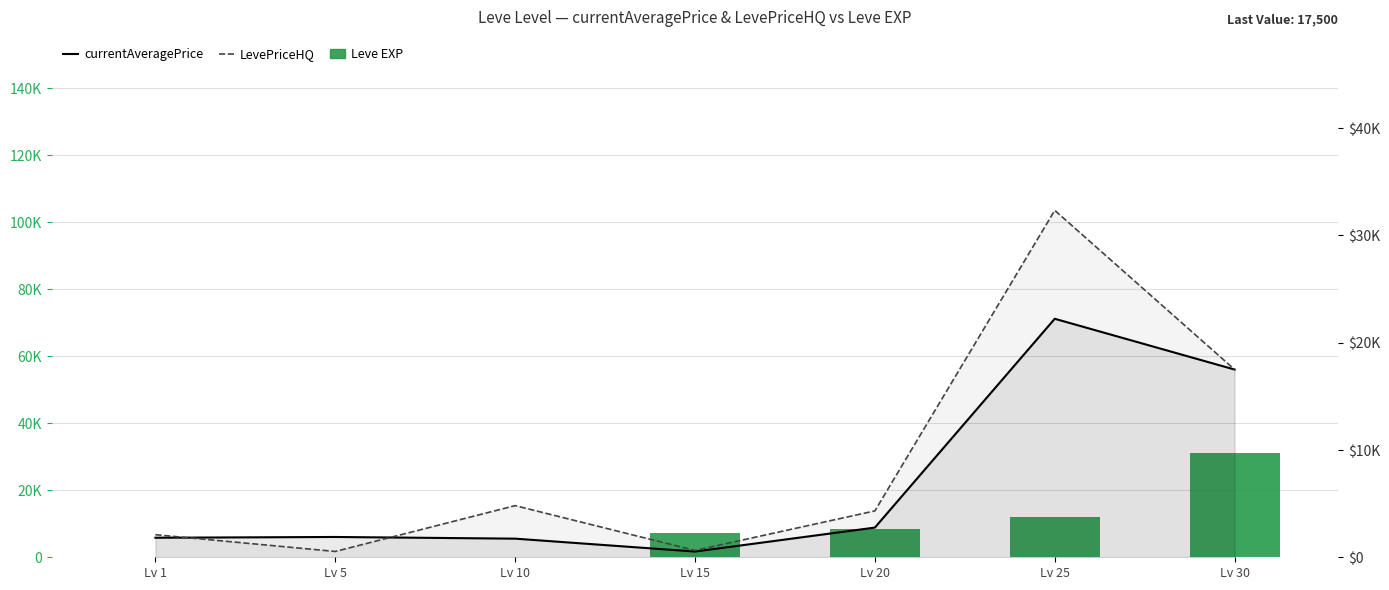

Which category has the highest value in the currentAveragePrice series?

Lv 25